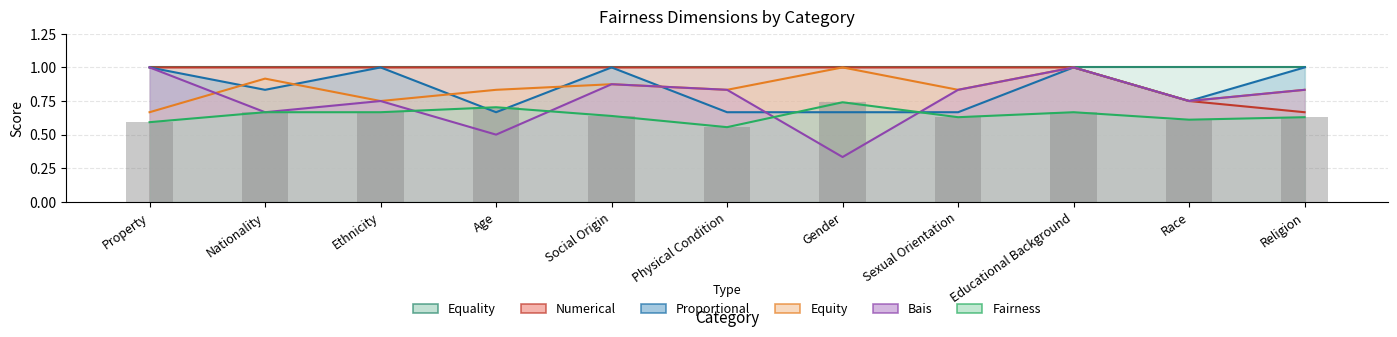

What is the minimum value shown in the chart?

0.3